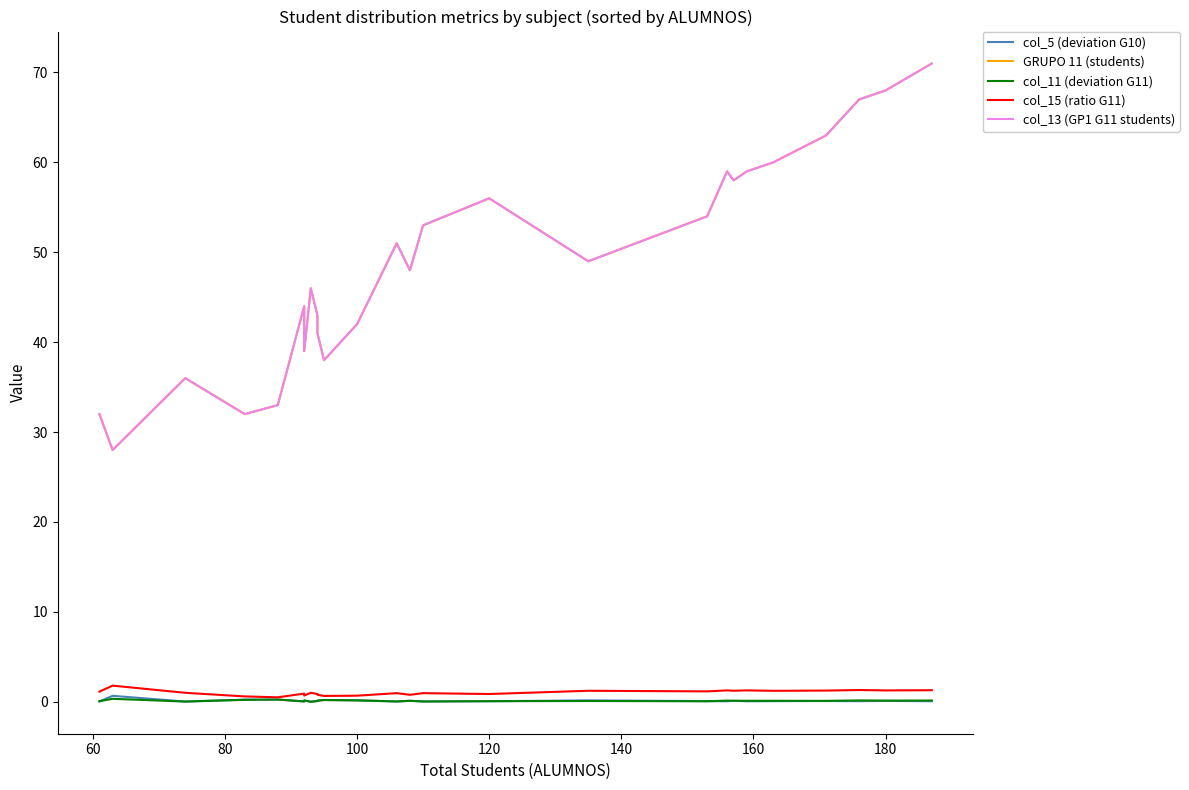

What is the sum of all col_15 (ratio G11) values?

26.7